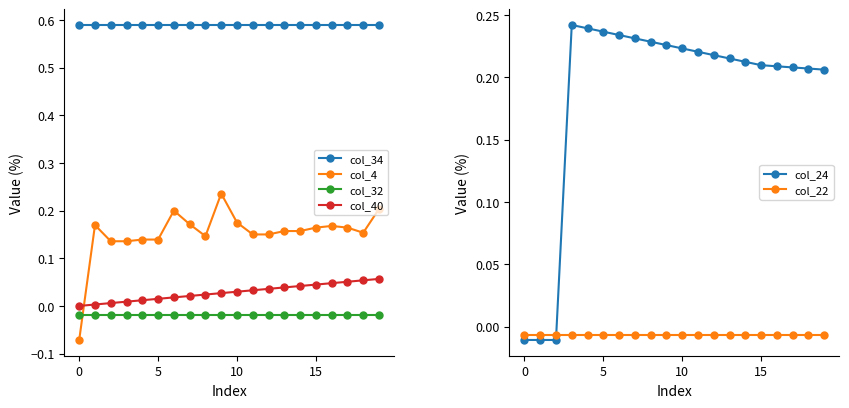

True or false: col_32 has more than 0 interior local peaks.

False